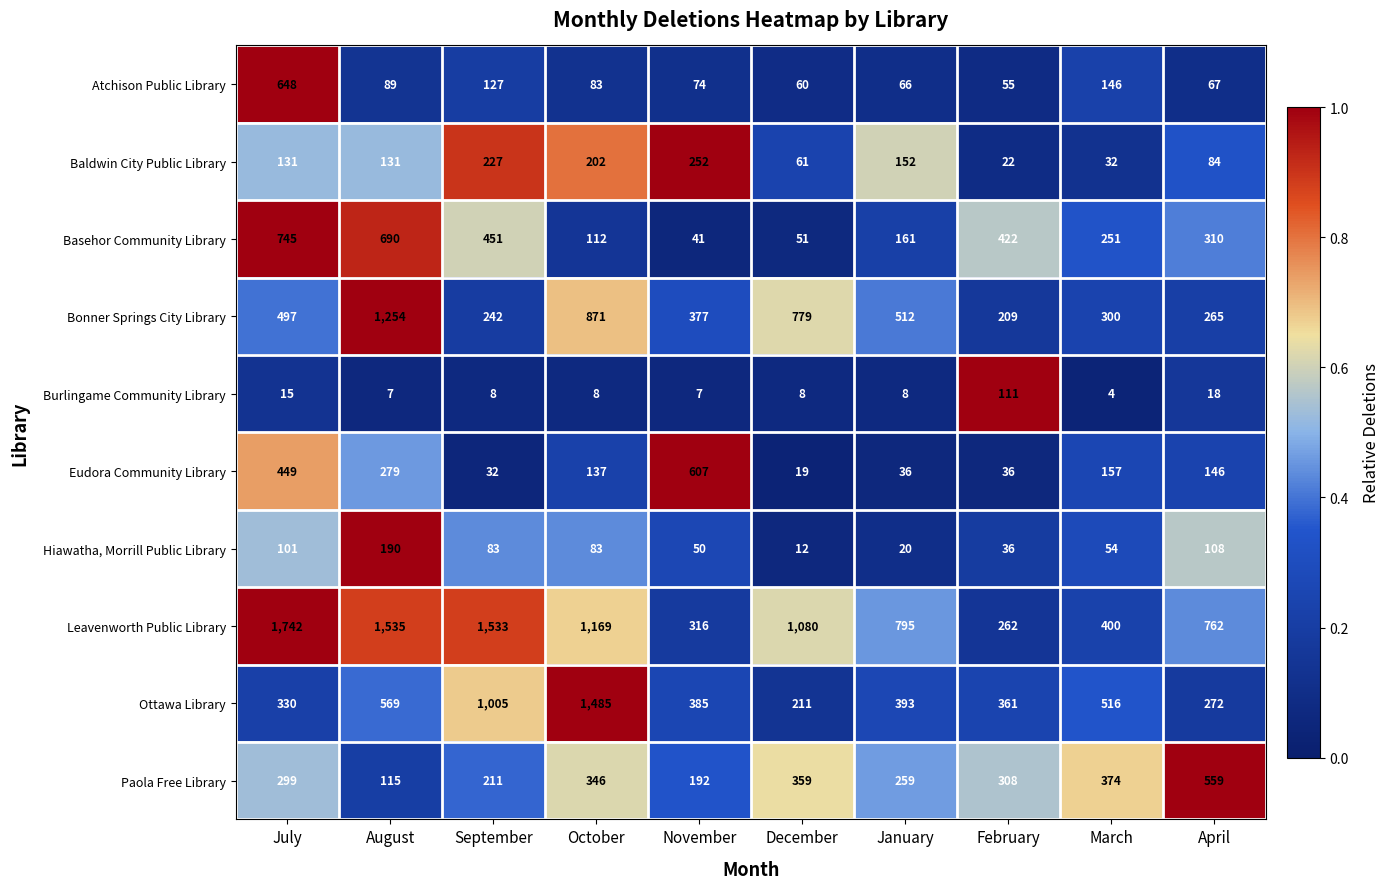

Which series has the largest range (max minus min)?

Leavenworth Public Library